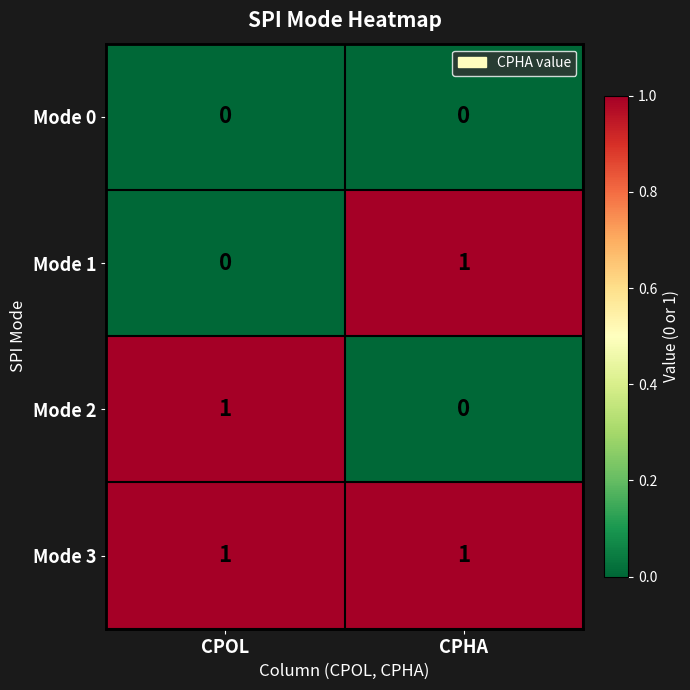

True or false: Mode 1 has a value of 2 at CPHA.

False